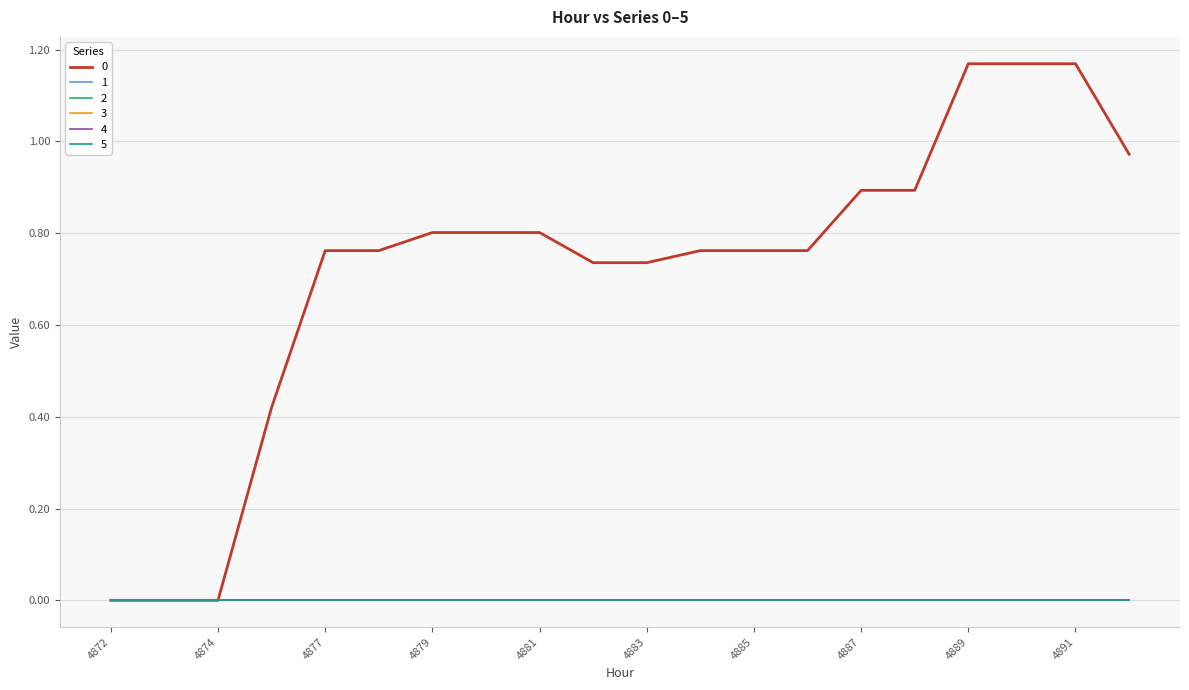

Is this an area chart (filled region under the line)?

No